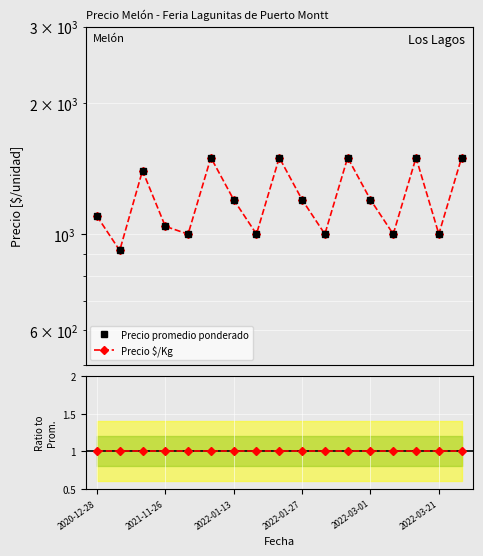

True or false: Ratio $/Kg / prom. has more than 1 interior local peaks.

False